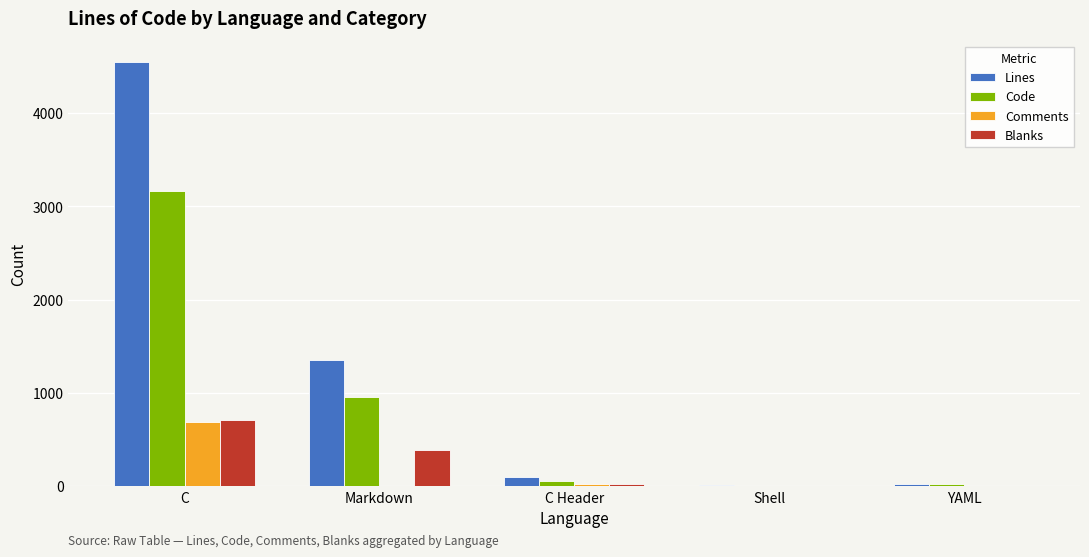

At which category does the chart reach its peak across all series?

C